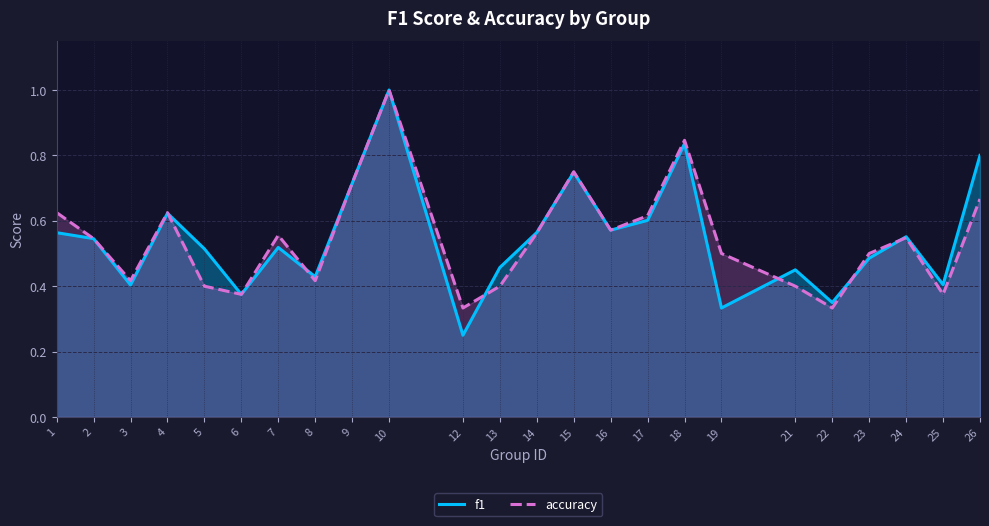

What is the minimum value for accuracy?

0.3